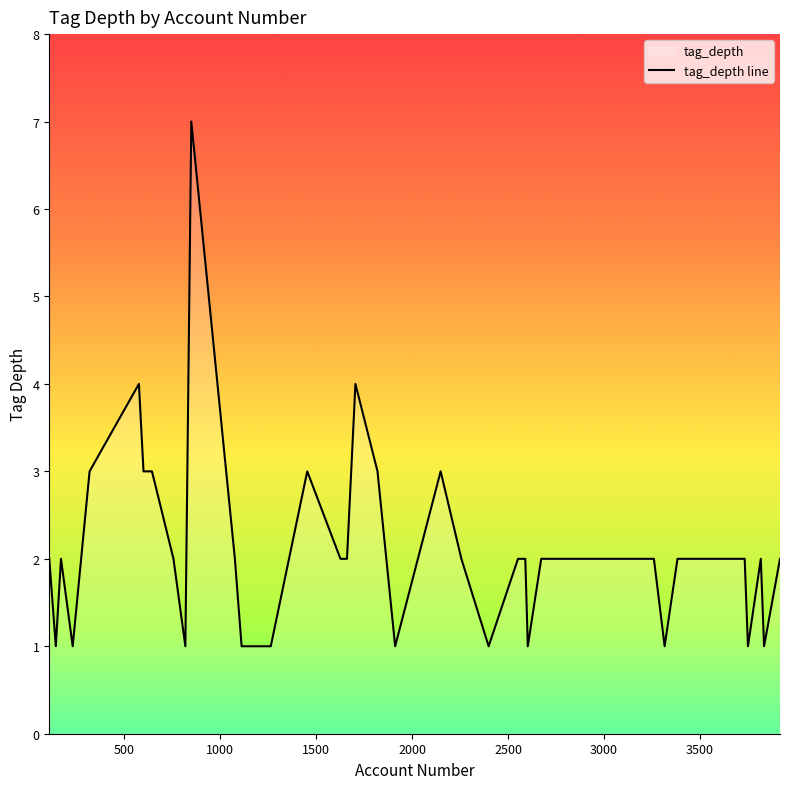

Reading left to right, what are all the values shown in this chart?

1705=4	850=7	1661=2	1627=2	1454=3	2673=2	2841=2	2877=2	144=1	110=2	2603=1	757=2	645=3	3917=2	232=1	601=3	1112=1	1264=1	2149=3	2257=2	819=1	2399=1	1820=3	1077=2	1912=1	2590=2	2903=2	2716=2	2552=2	3383=2	3494=2	3817=2	3733=2	171=2	3260=2	3316=1	3834=1	3750=1	577=4	320=3